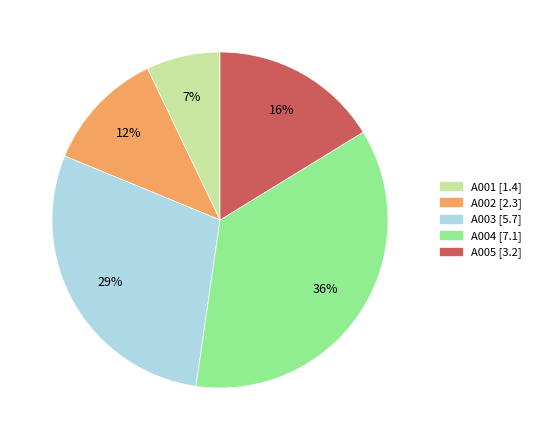

How many slices are in this pie chart?

5